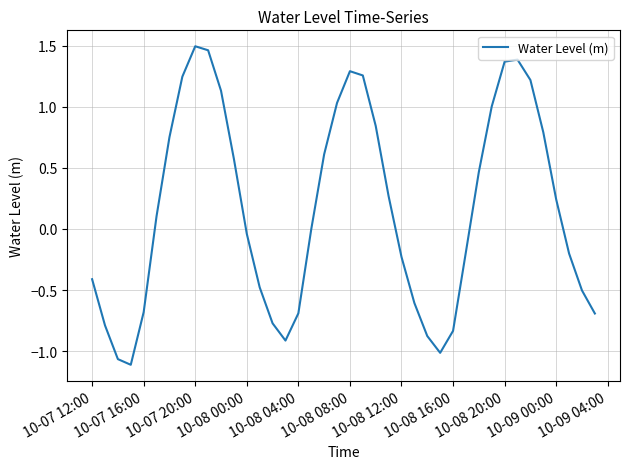

What is the difference between the maximum and minimum values?

2.6